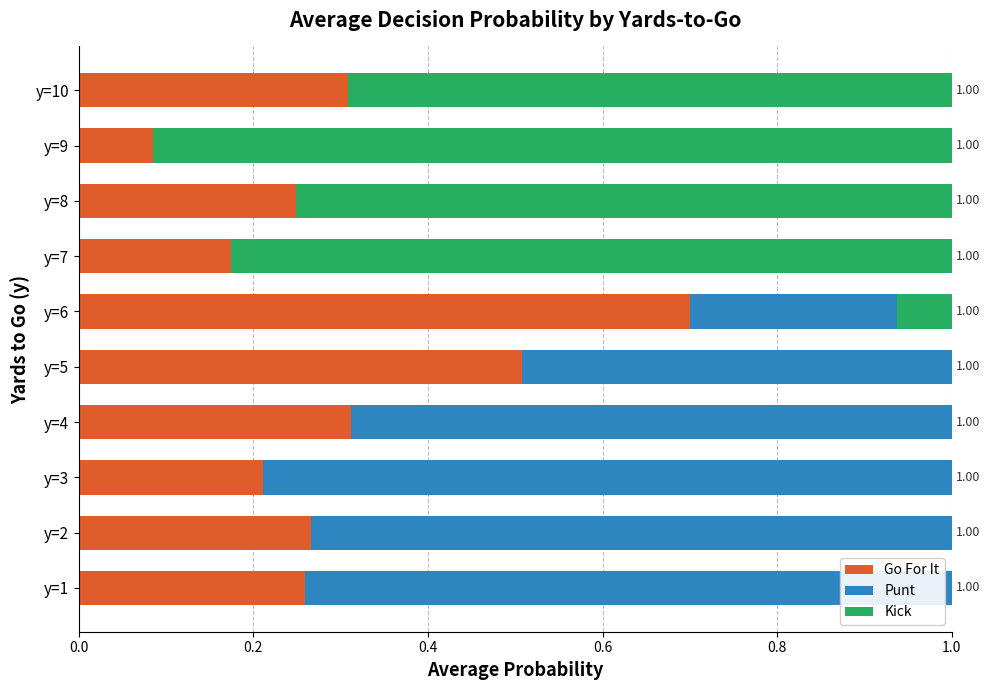

What are all the series names shown in the legend?

Go For It, Punt, Kick